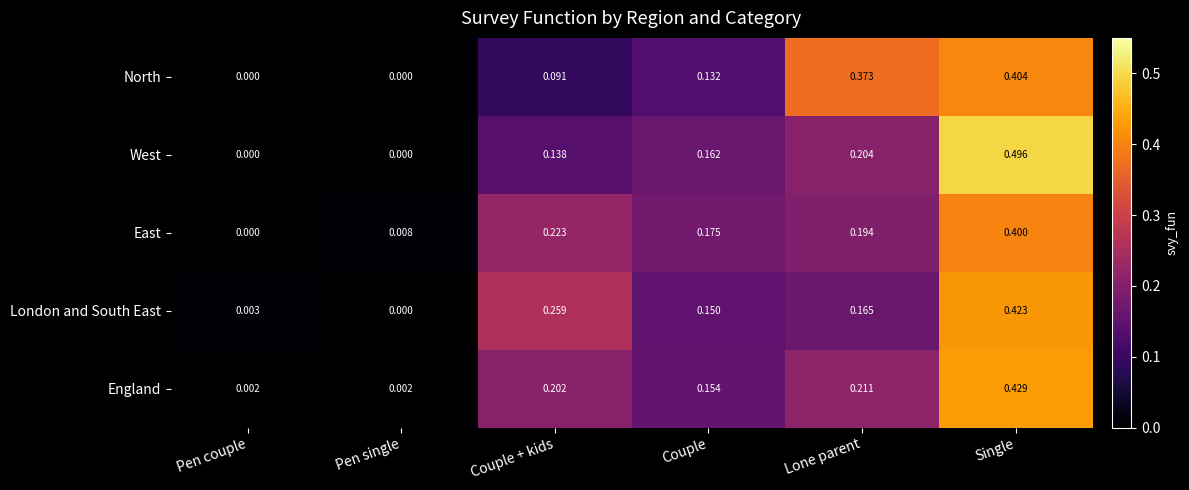

Which label corresponds to the largest value in the chart?

Single